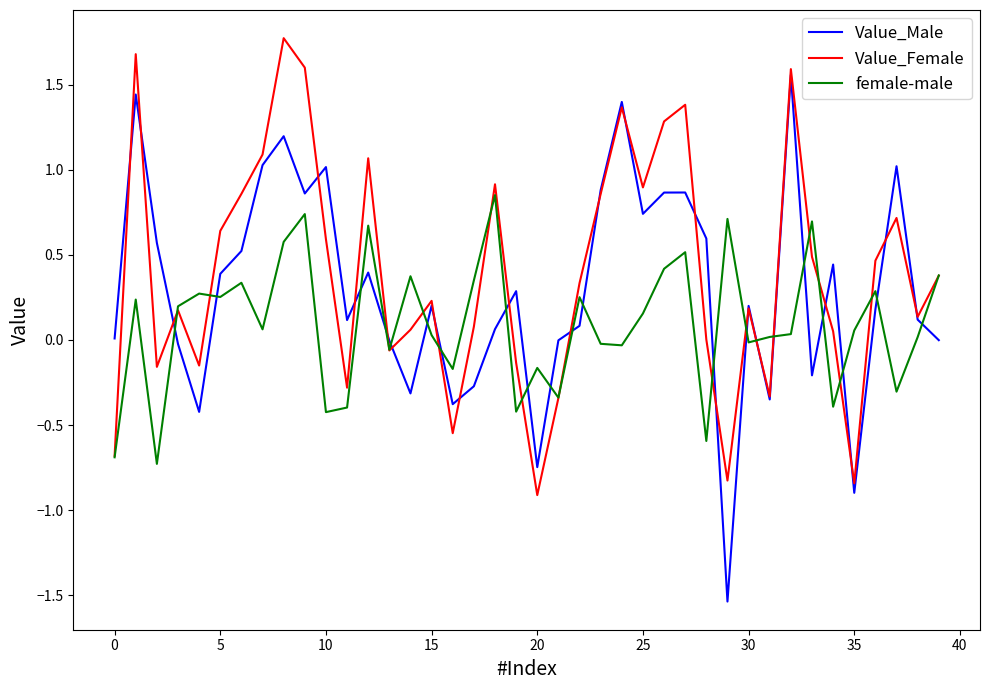

List the series in order of their peak value, highest first.

Value_Female, Value_Male, female-male